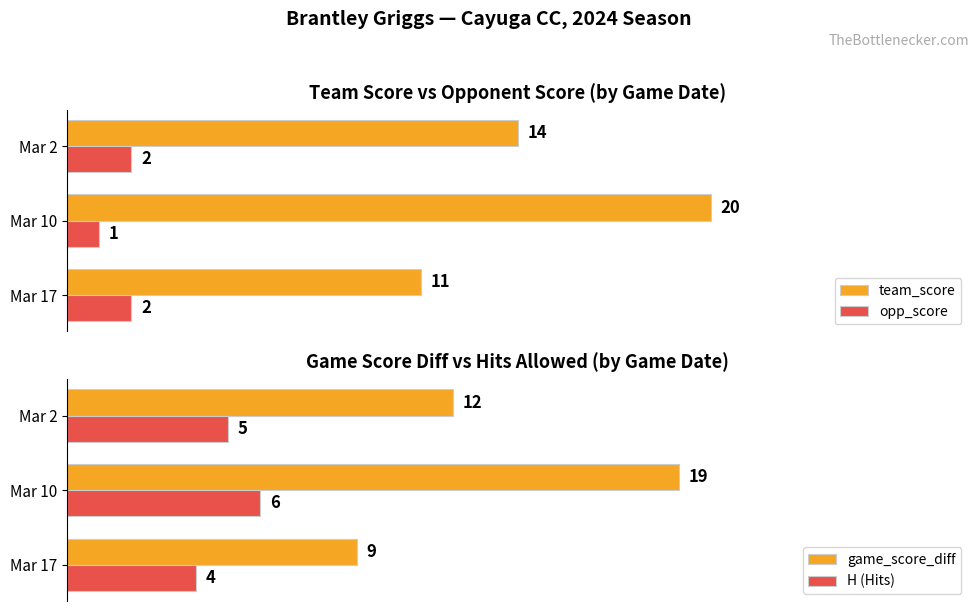

Which series has the largest total across all categories?

team_score